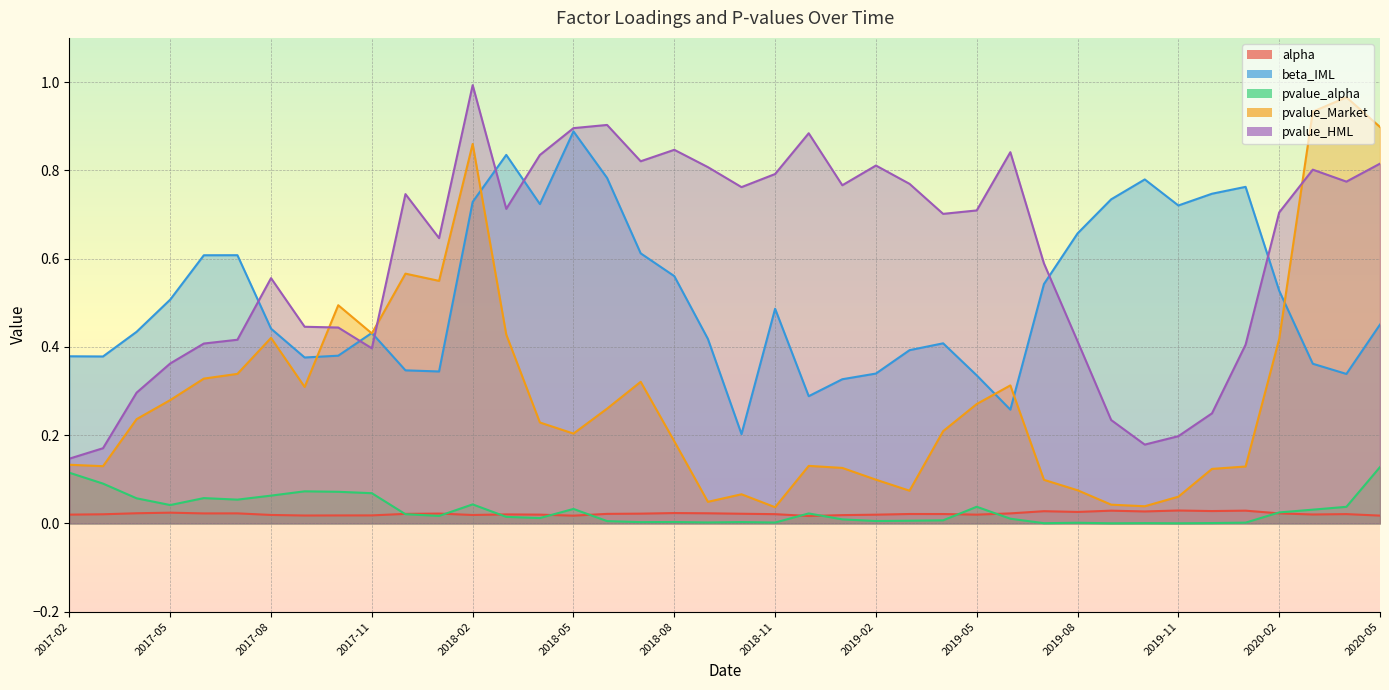

The beta_IML series shows 0.7 at 2019-12. True or false?

True